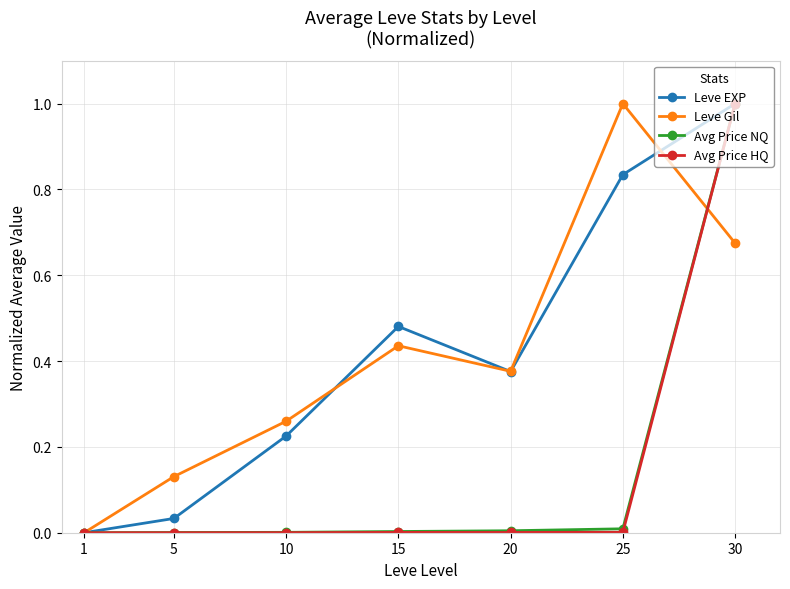

What are all the series names shown in the legend?

Leve EXP, Leve Gil, Avg Price NQ, Avg Price HQ